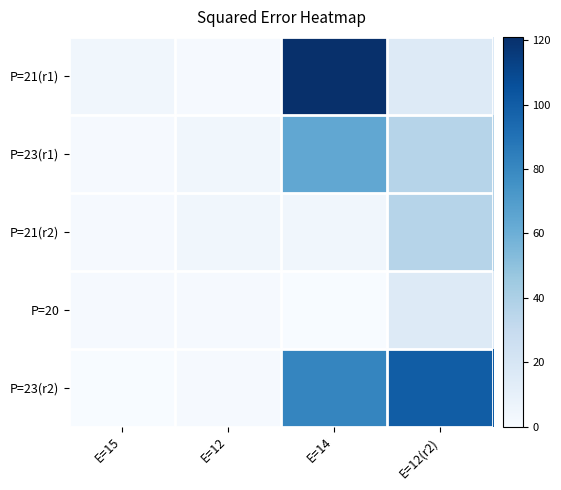

Reading left to right, list all the values displayed in this chart.

P=21(r1): E=15=4	E=12=1	E=14=121	E=12(r2)=16
P=23(r1): E=15=1	E=12=4	E=14=64	E=12(r2)=36
P=21(r2): E=15=1	E=12=4	E=14=4	E=12(r2)=36
P=20: E=15=1	E=12=1	E=14=0	E=12(r2)=16
P=23(r2): E=15=0	E=12=1	E=14=81	E=12(r2)=100